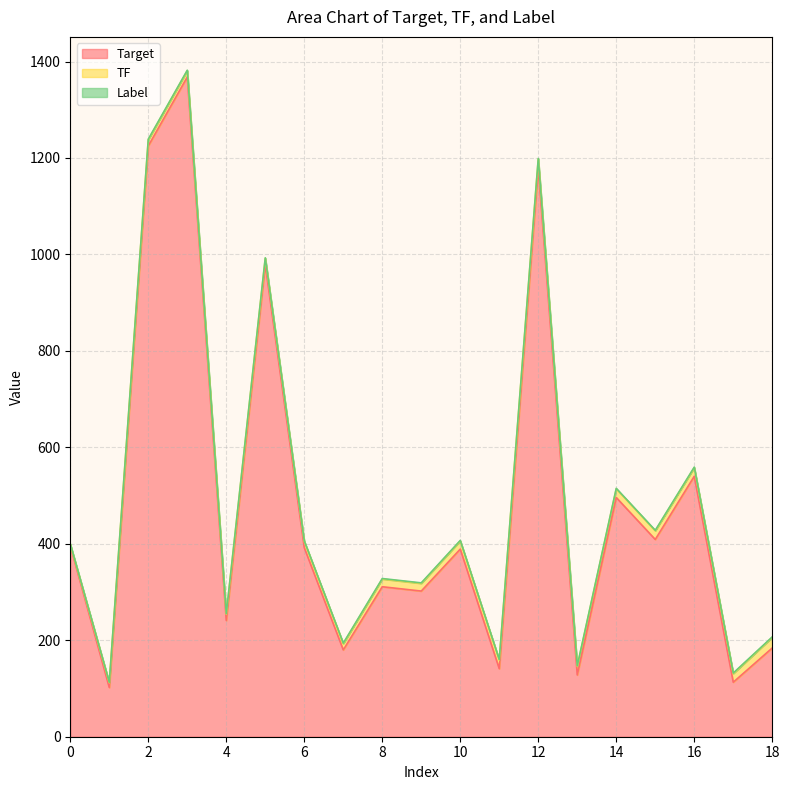

How many lines are shown in the chart?

3